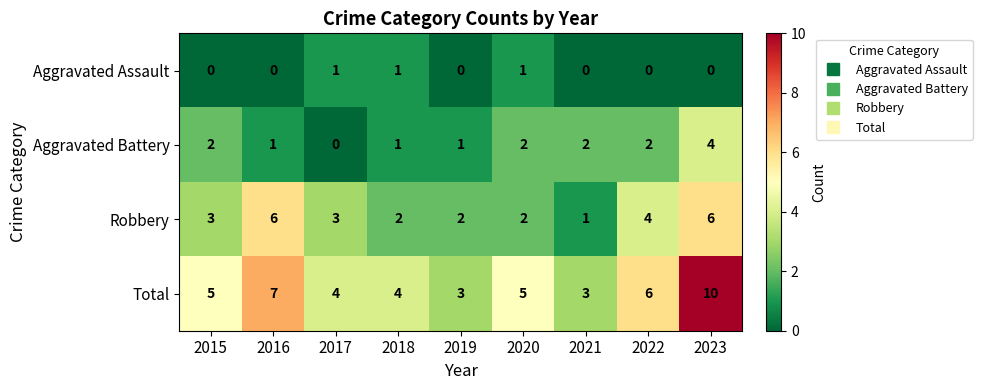

The value of Aggravated Battery at 2015 is 2. True or false?

True